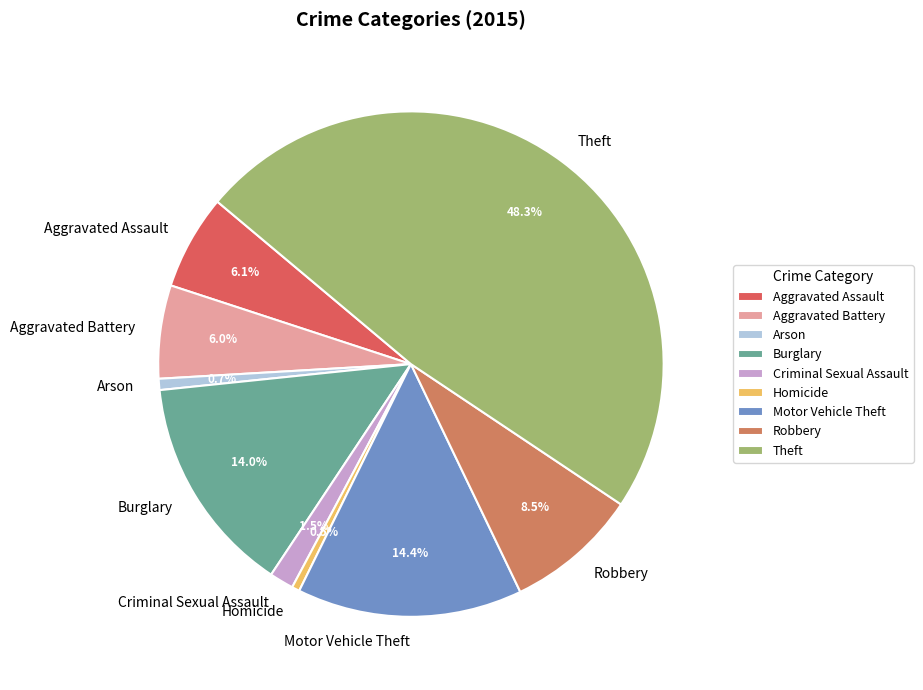

Approximately how many times larger is the value at Motor Vehicle Theft compared to Burglary?

1.0